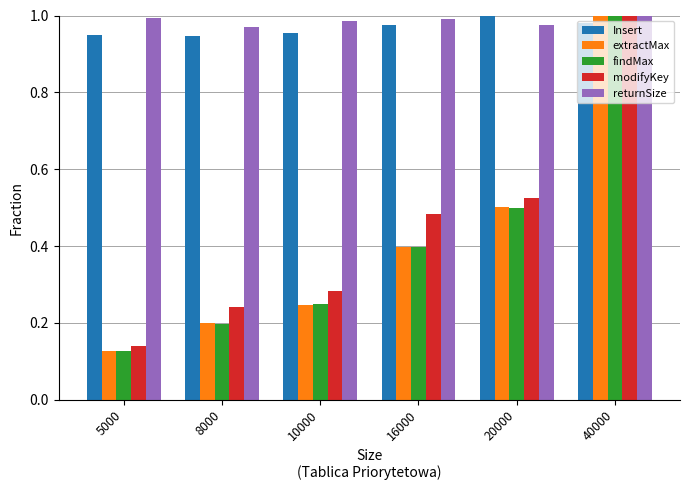

At which category does the chart reach its minimum across all series?

5000